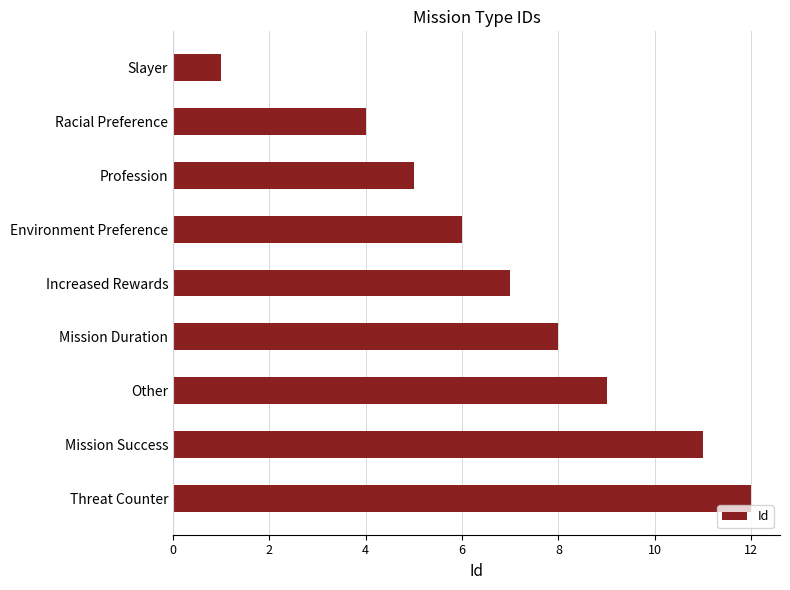

What is the sum of the values at Other and Profession?

14